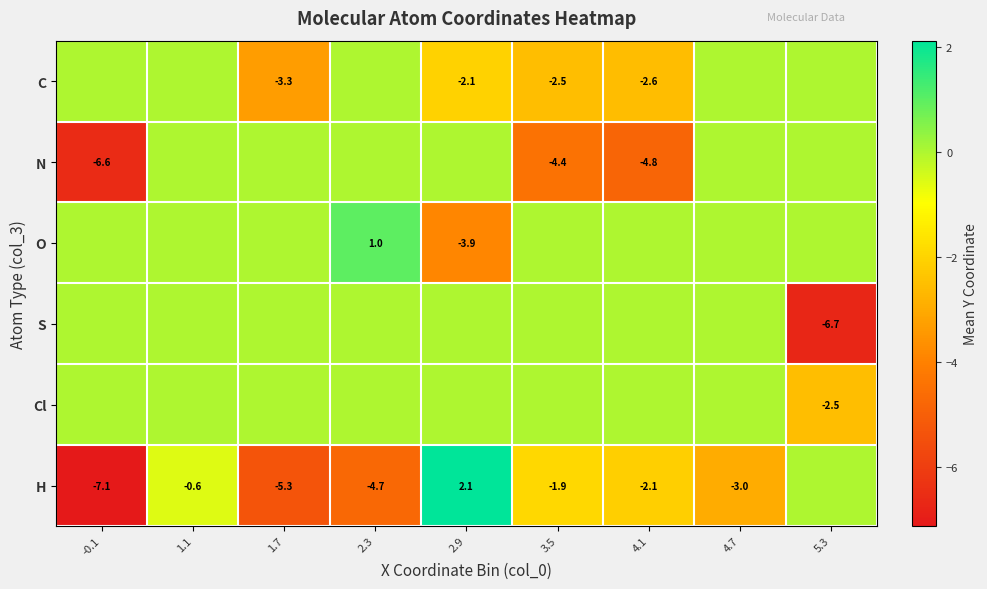

At how many categories does at least one series exceed -2?

9